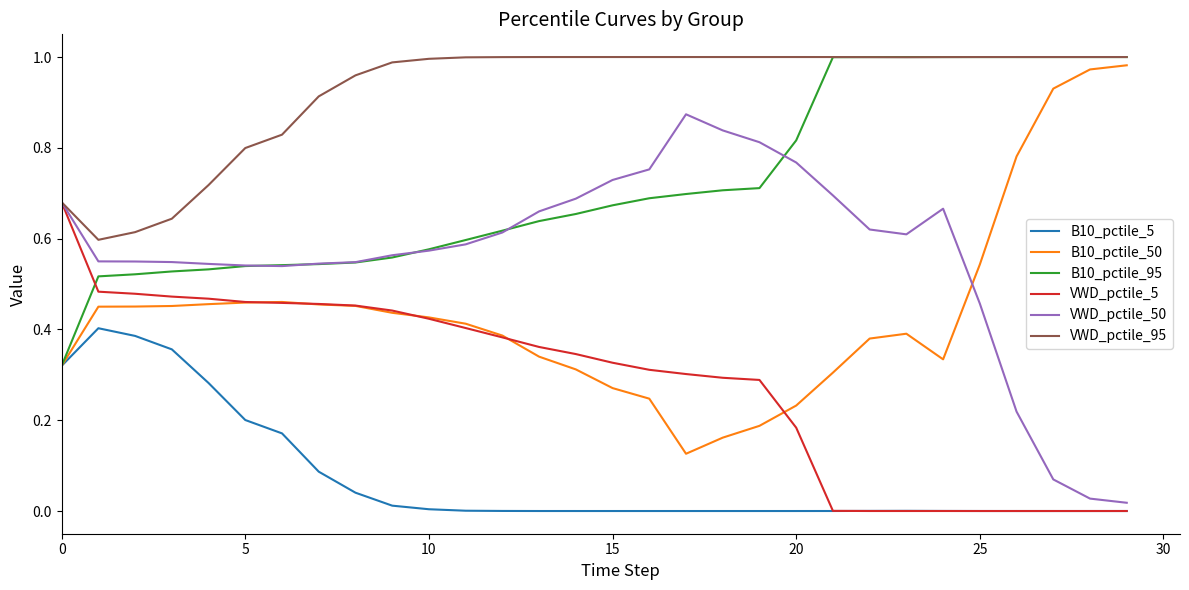

At how many categories does at least one series exceed 0?

30